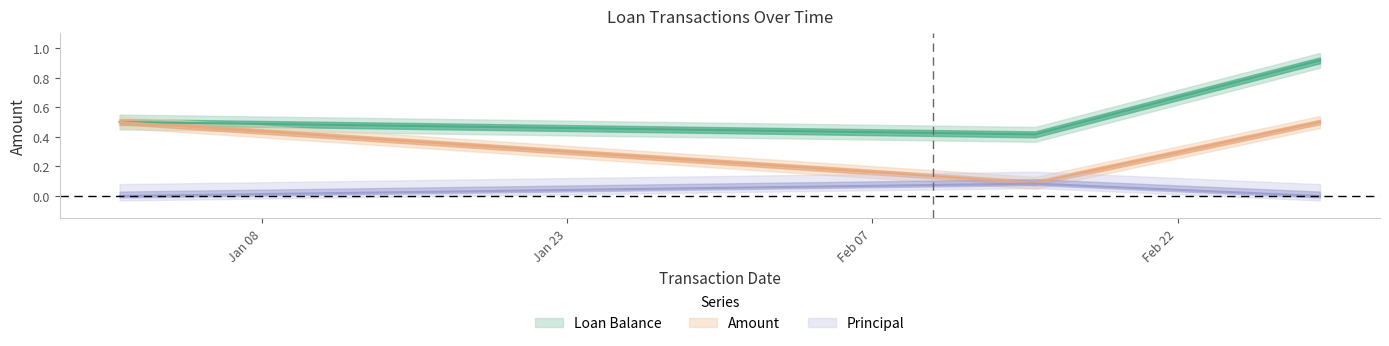

Which category has the highest value across all series?

2015-03-01